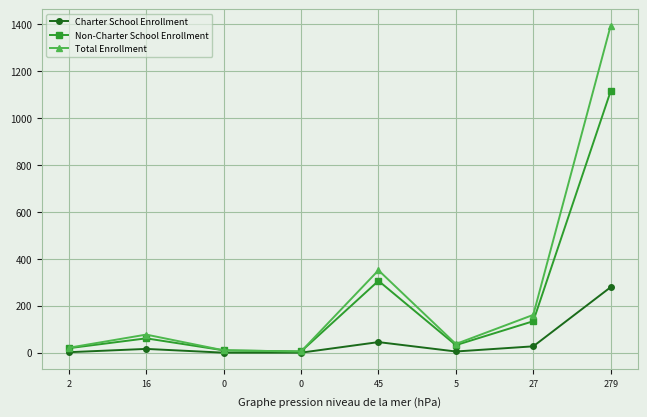

Which series has the largest total across all categories?

Total Enrollment